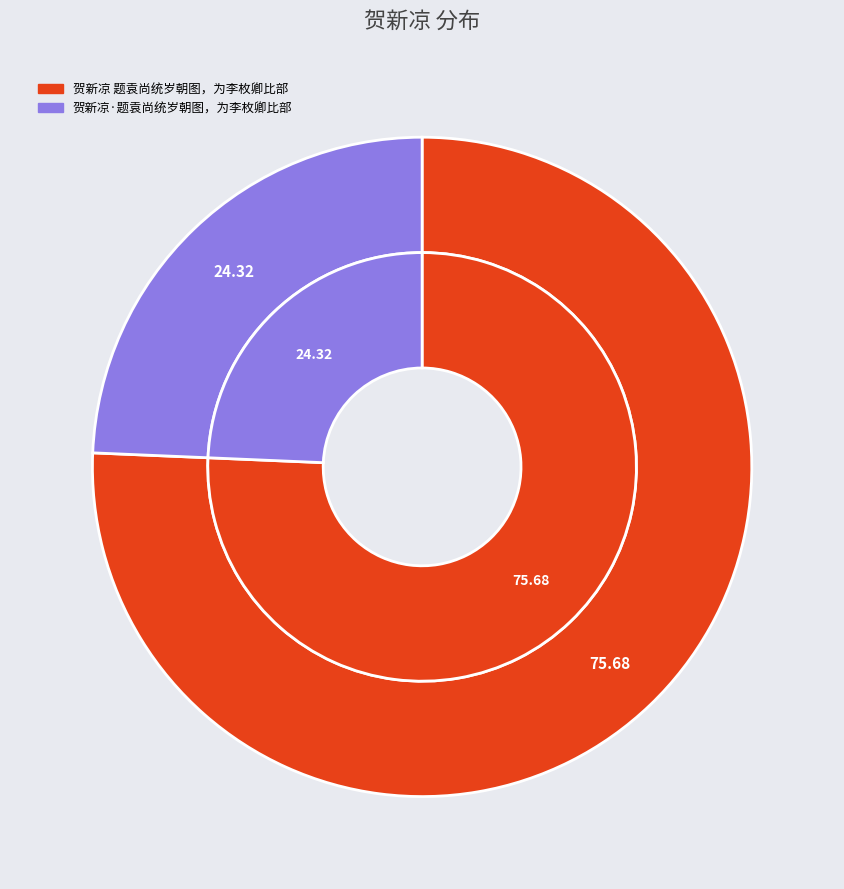

Between 贺新凉 题袁尚统岁朝图，为李枚卿比部 and 贺新凉·题袁尚统岁朝图，为李枚卿比部, which is larger?

贺新凉 题袁尚统岁朝图，为李枚卿比部